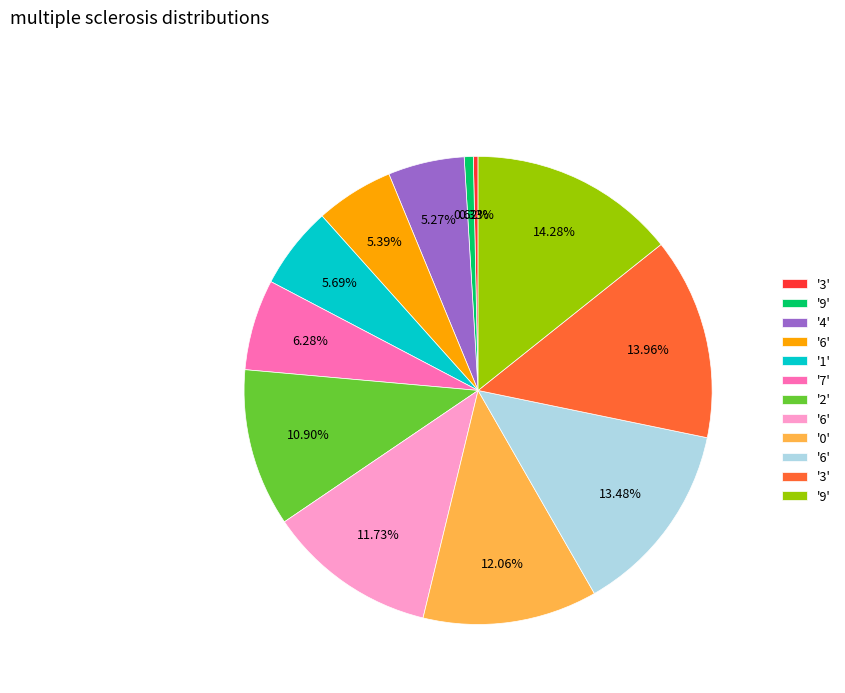

Is there a majority slice in this chart?

No